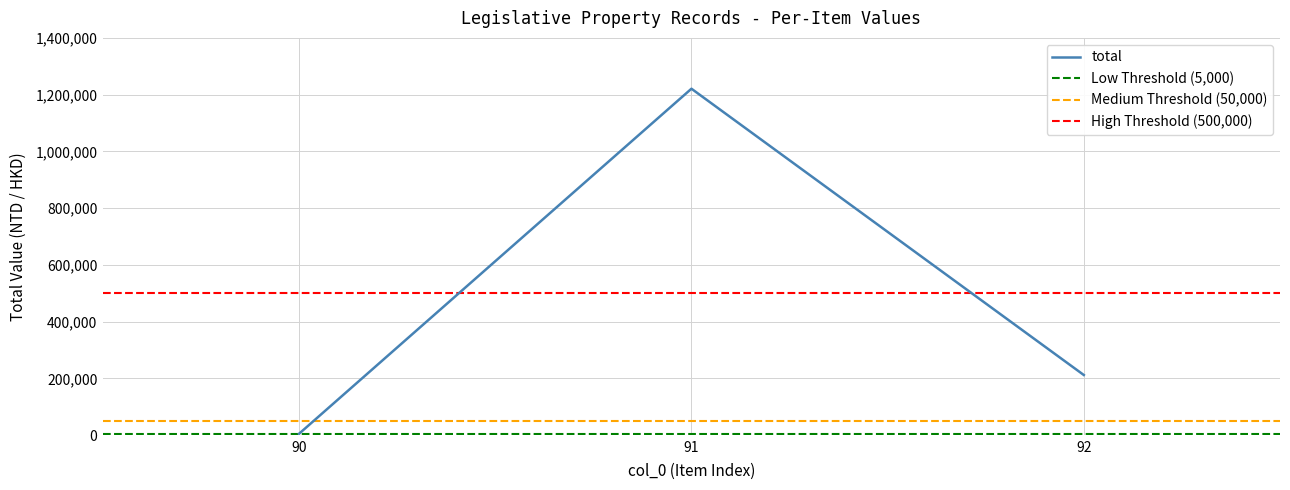

What is the difference between the col_0 values at 2013-11-08 (90) and 2013-11-08 (92)?

2.0